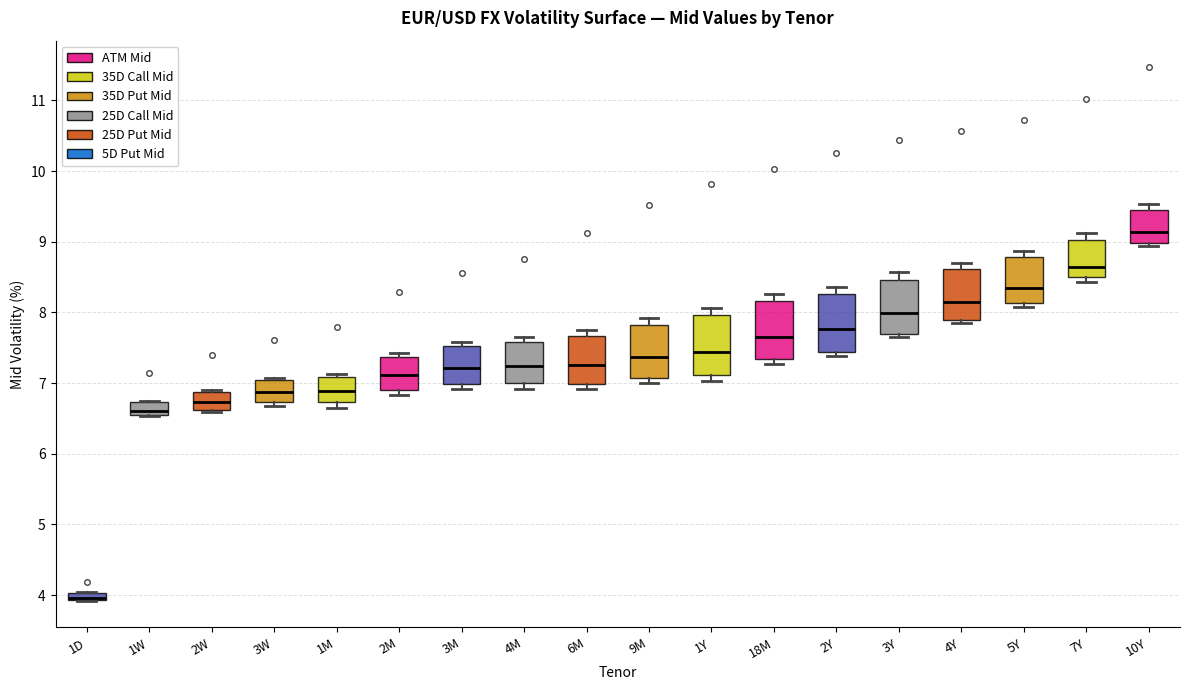

Where is the lower edge of the box for 1Y on the y-axis? The values are not printed on the chart, so give them approximately, as read against the axis.

7.1